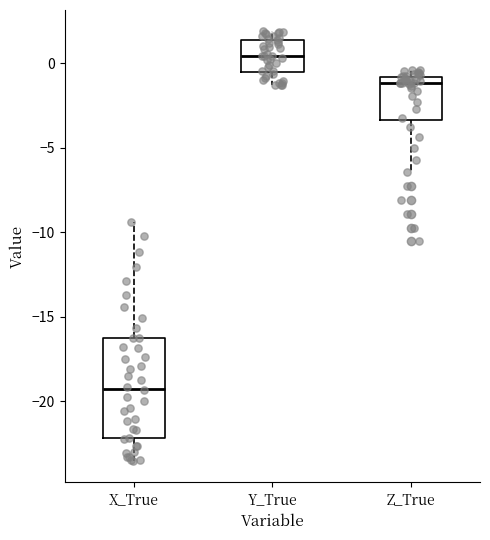

Which box's median line is the lowest?

X_True